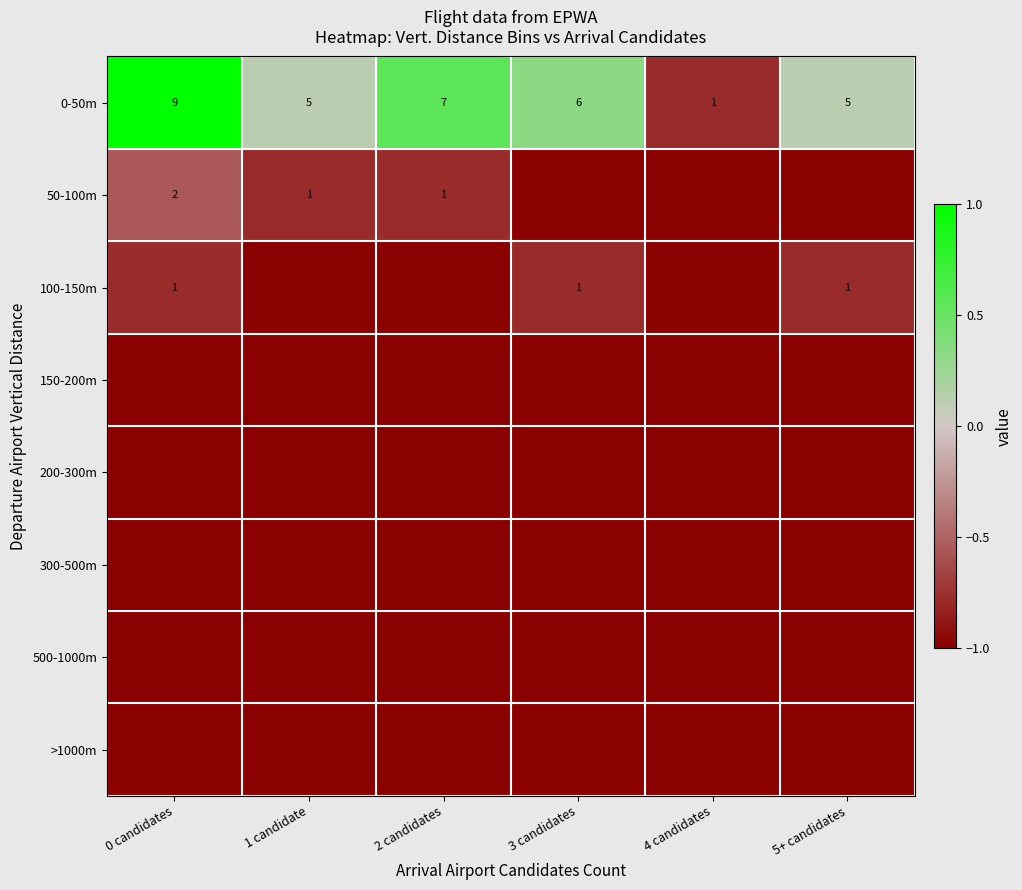

Count the 0-50m values in the range 5 to 7.

4